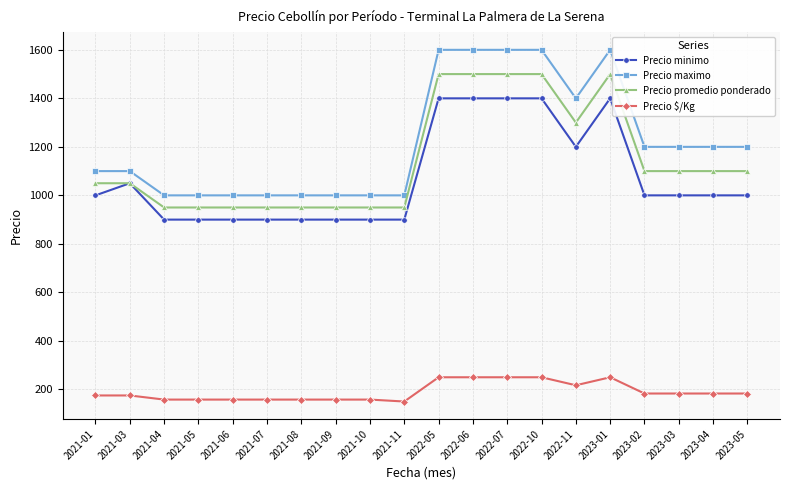

Which series has the largest range (max minus min)?

Precio maximo